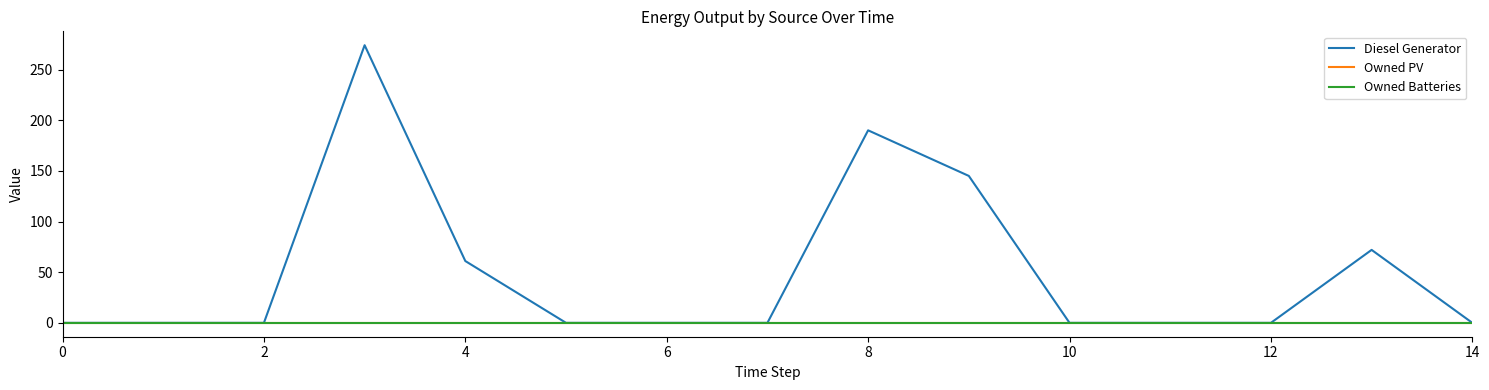

How many lines are shown in the chart?

3